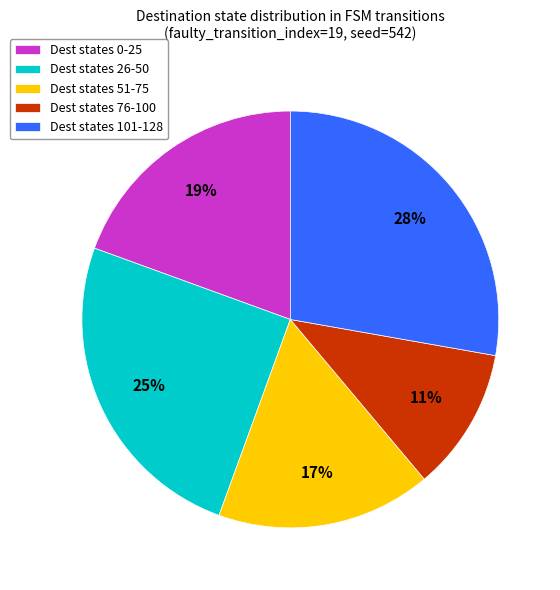

Which has a higher value, Dest states 101-128 or Dest states 76-100?

Dest states 101-128